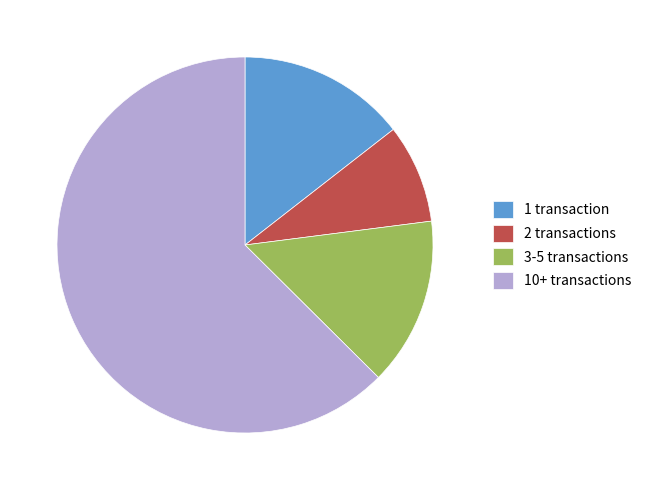

The 3-5 transactions slice represents 20% of the pie. True or false?

False